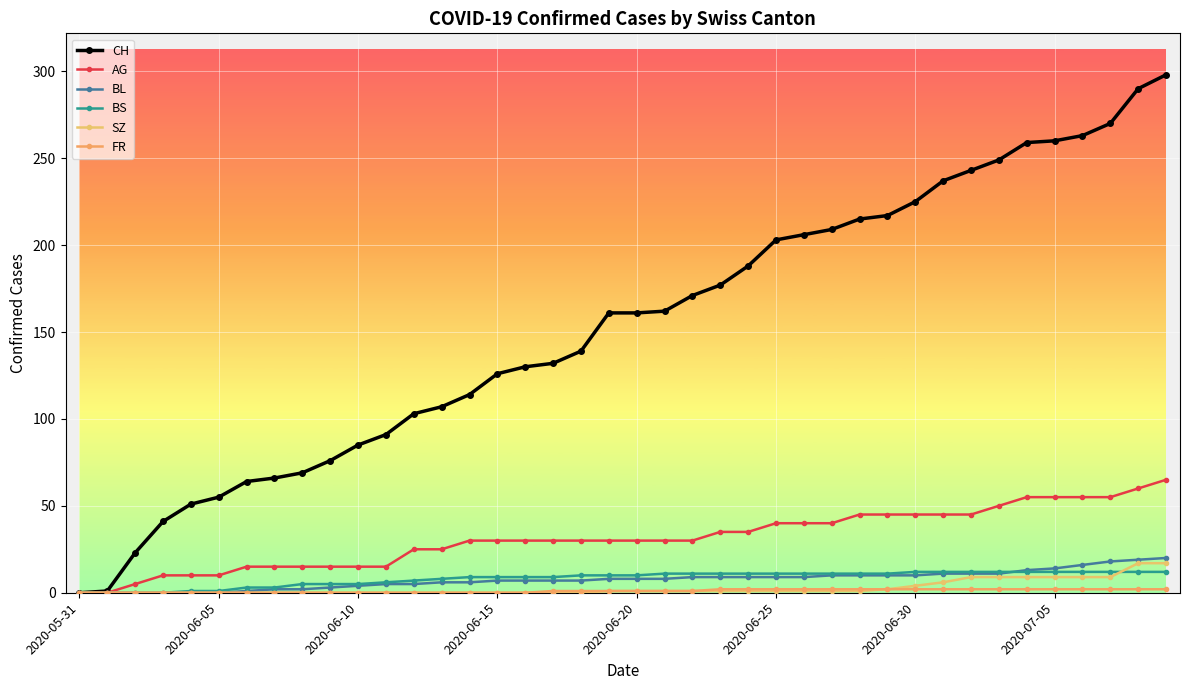

True or false: BS and CH intersect in this chart.

False